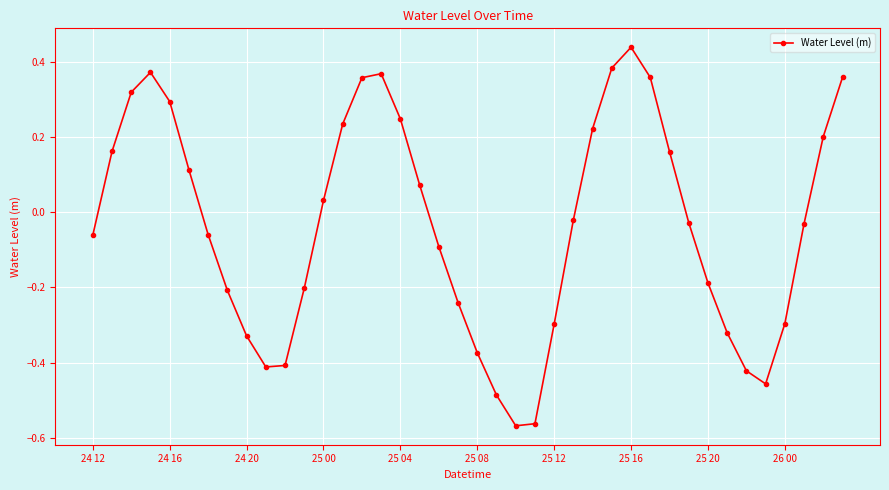

What is the sum of all values?

-1.4